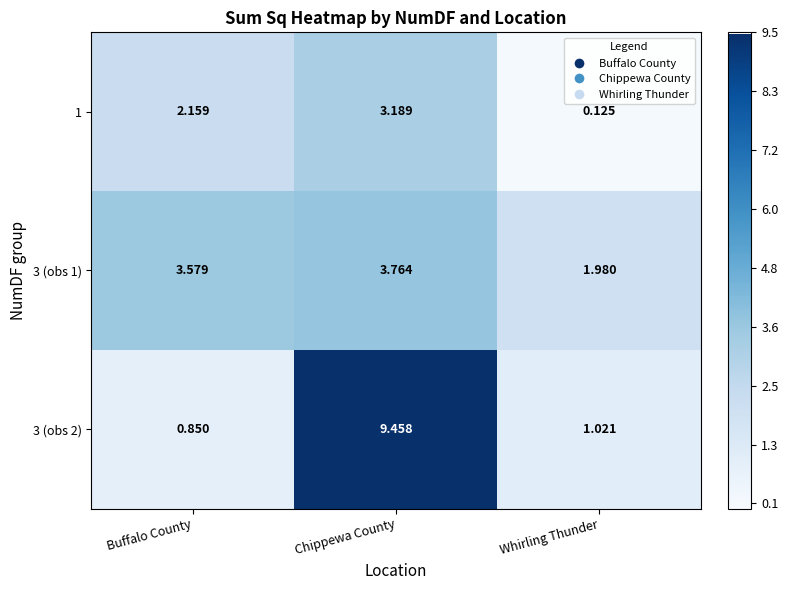

At how many categories does at least one series exceed 7?

1